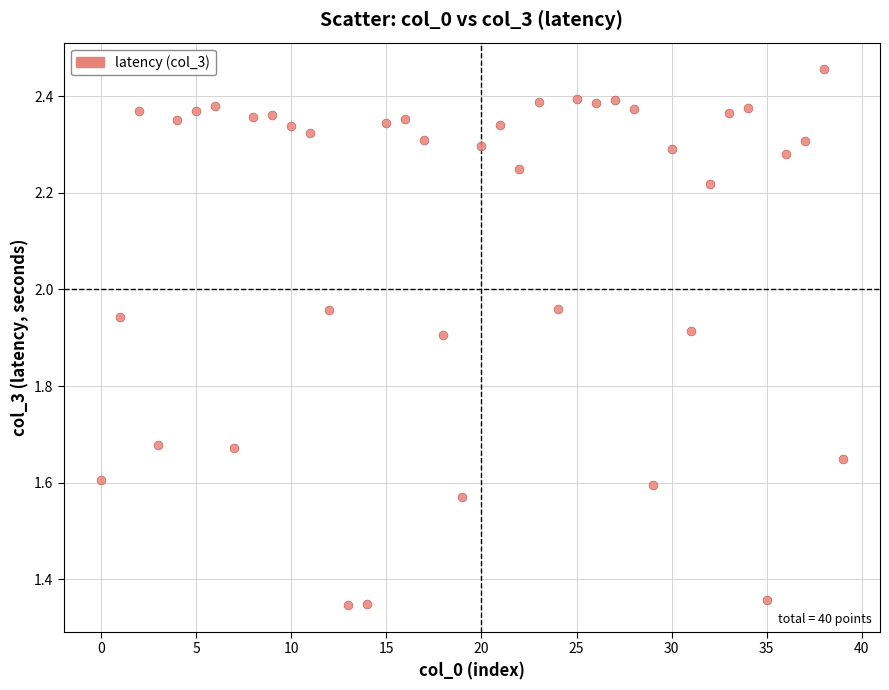

What is the range of Y values (max minus min)?

1.1